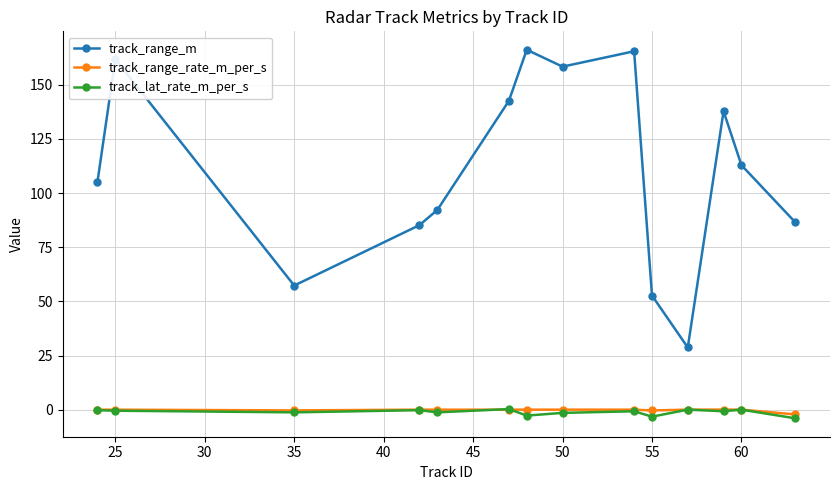

True or false: track_range_m has more than 1 interior local peaks.

True